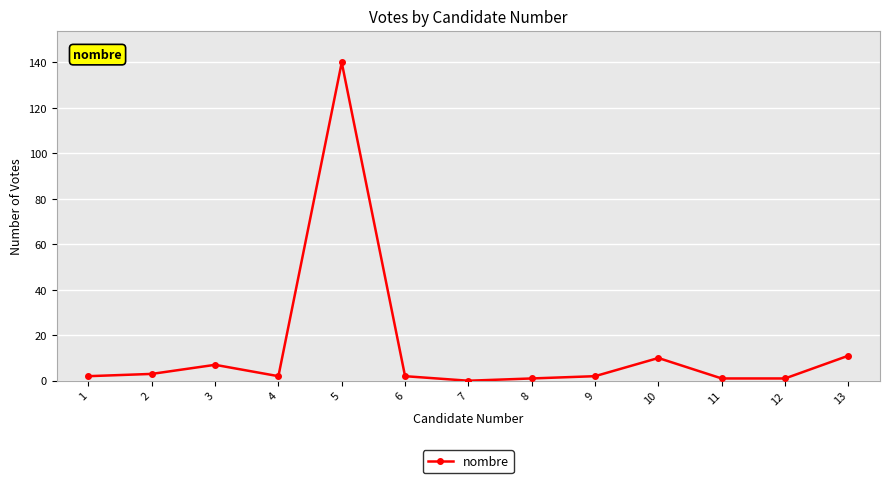

Where is the first local maximum?

3